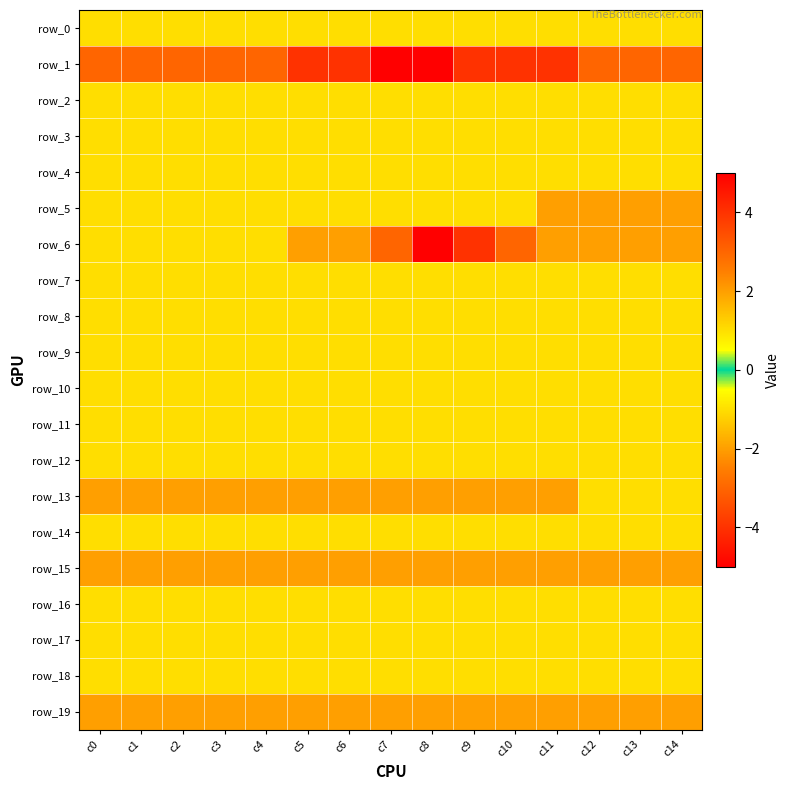

At which label does row_2 reach its peak?

c0